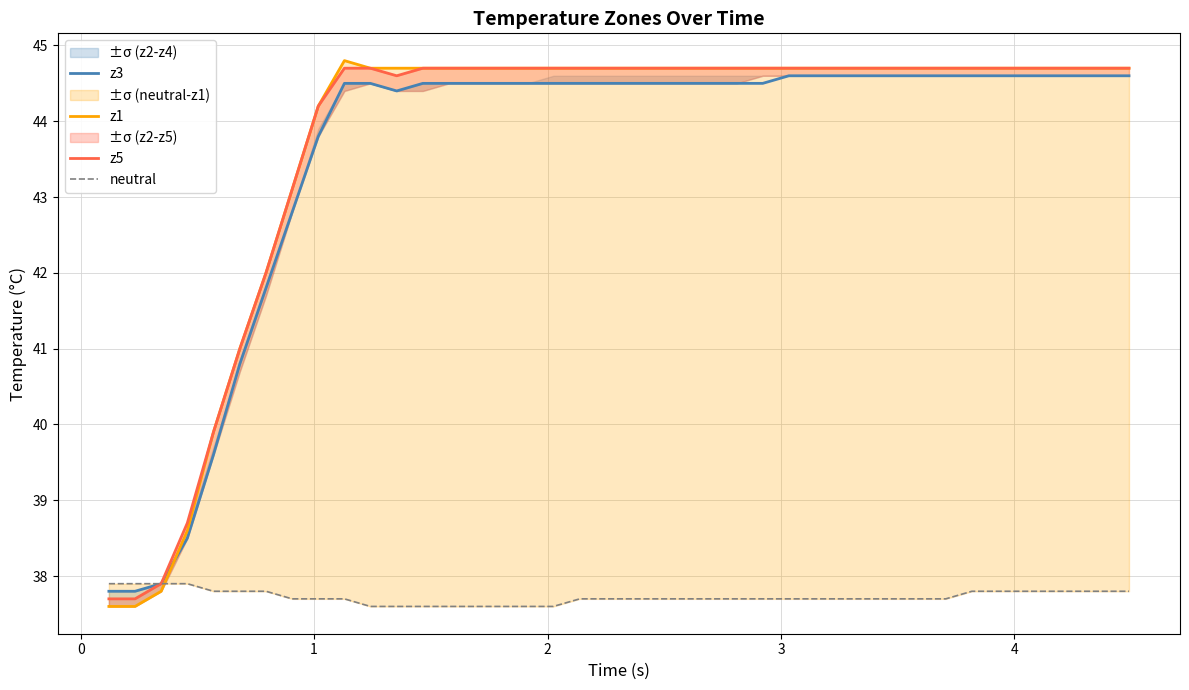

What is the highest value of the z3 series?

44.6